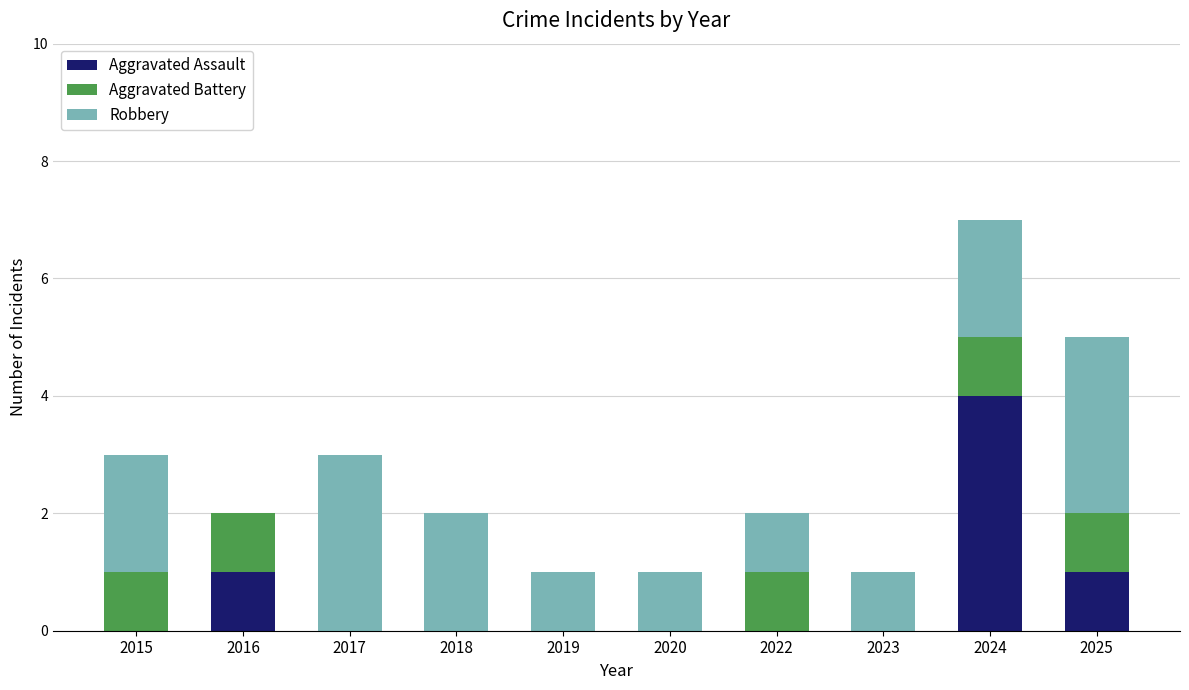

How many categories are shown in the chart?

10